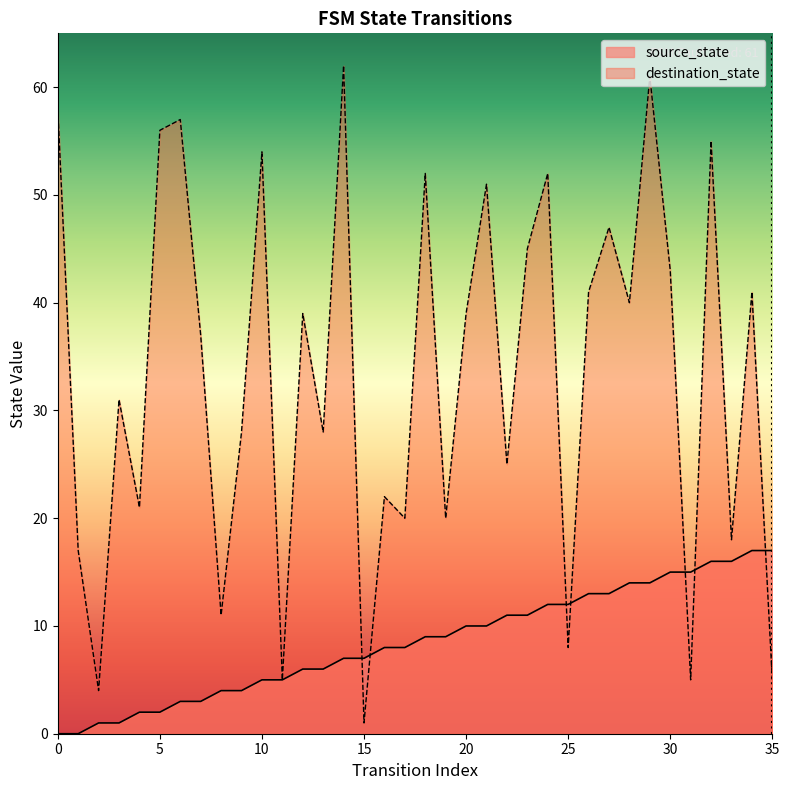

How many data points in source_state are less than 9?

18